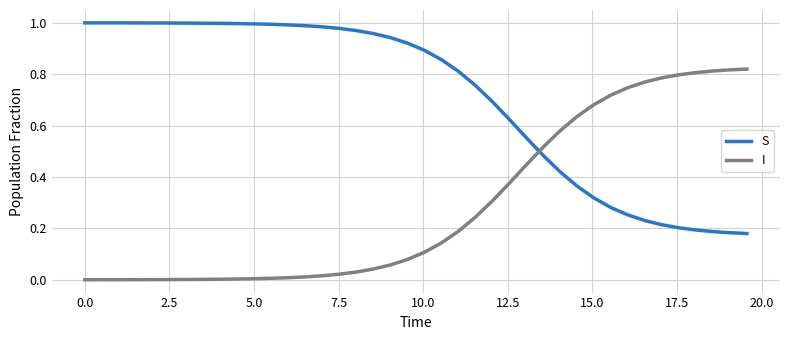

Which series has the largest total across all categories?

S